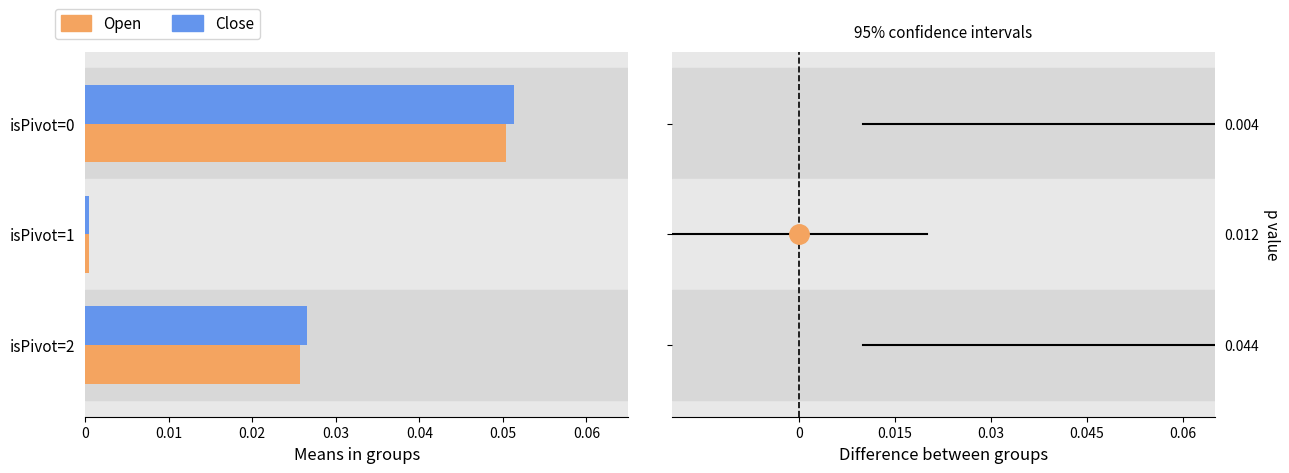

The value of Close at isPivot=1 is 0.0. True or false?

True